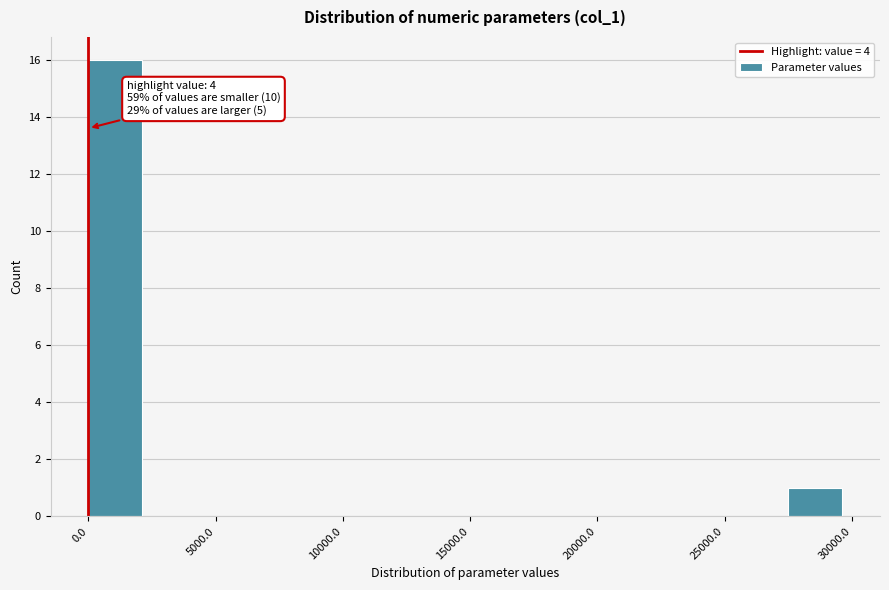

Which range on the x-axis has the tallest bar?

0 to 2500